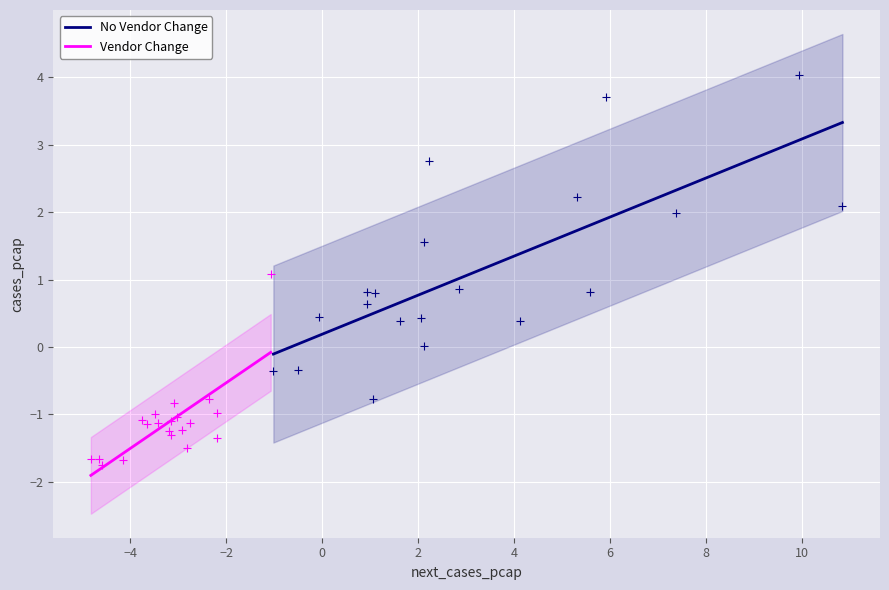

Which series contains the lowest Y value?

Vendor Change